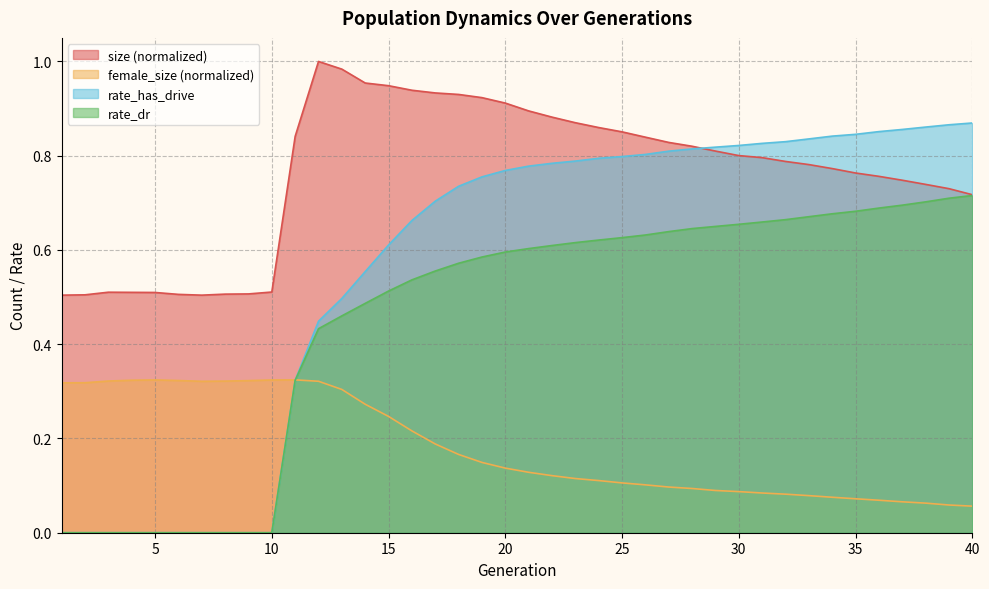

How many interior local peaks does the female_size series have?

2